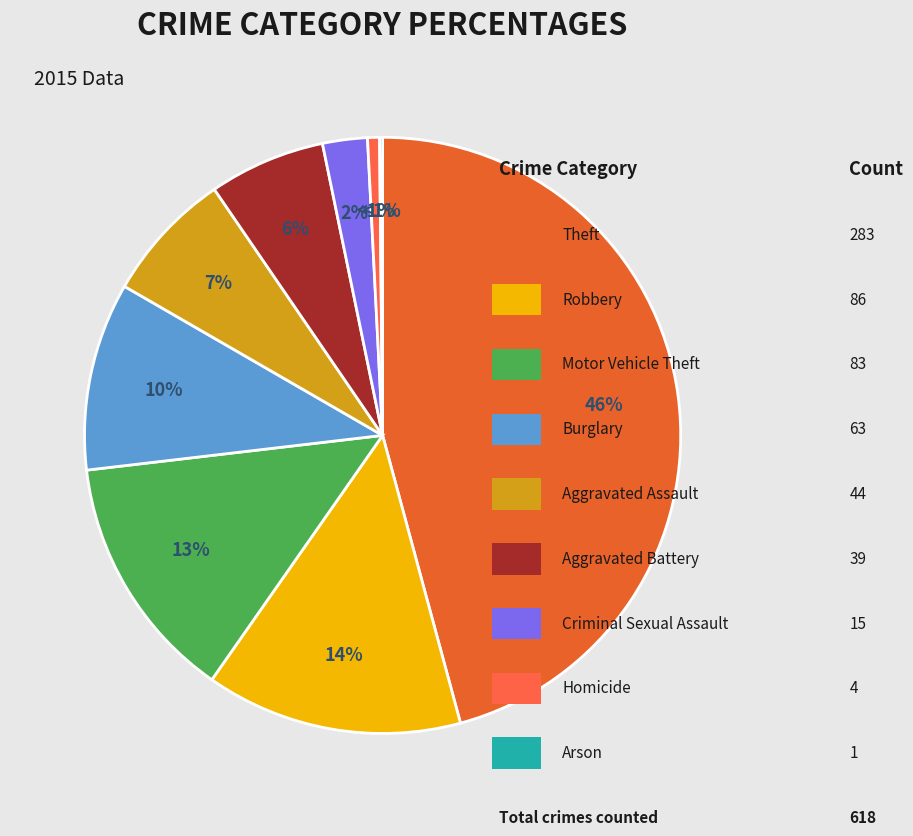

To the nearest percent, what is the difference between the largest and smallest slice percentages?

46%